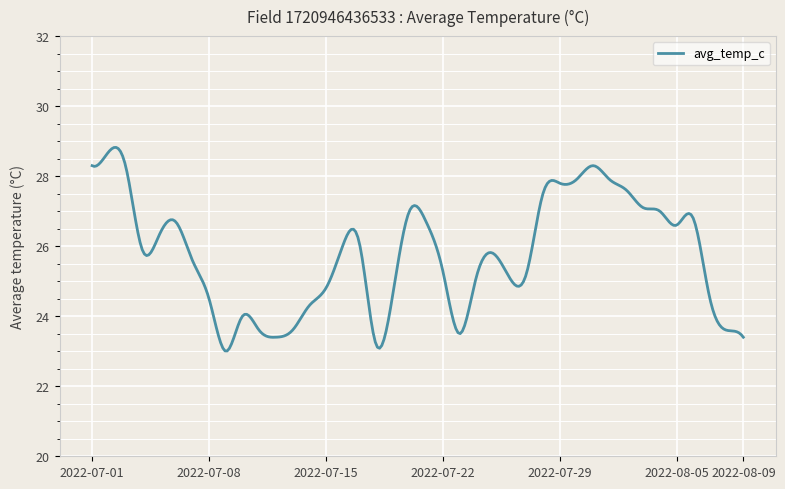

What is the difference between the maximum and minimum values?

5.8